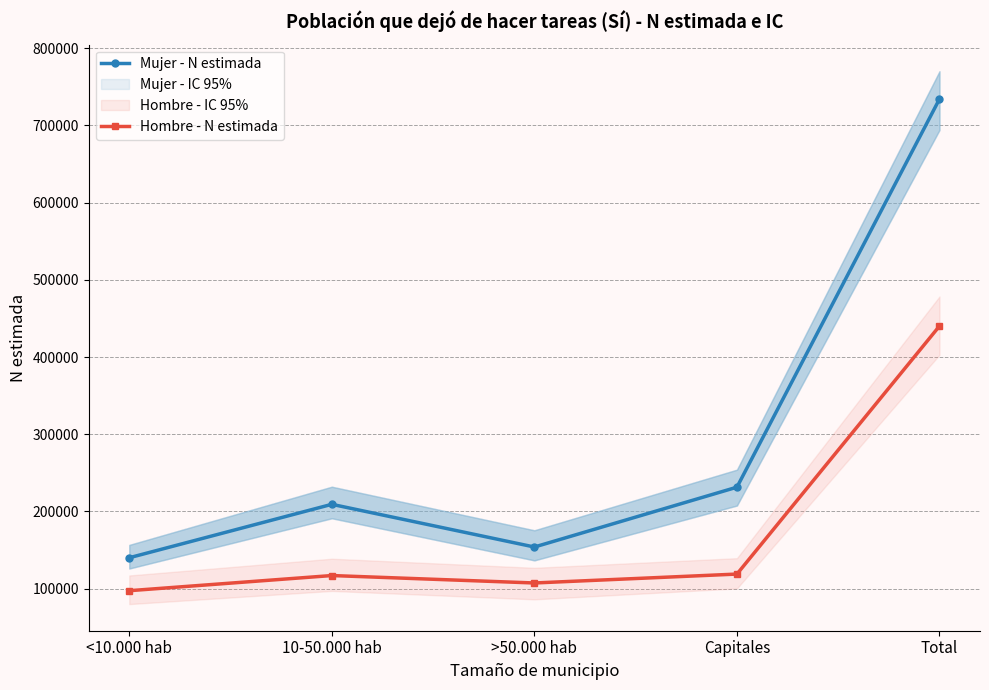

Where is the first local maximum for Mujer - N estimada?

10-50.000 hab